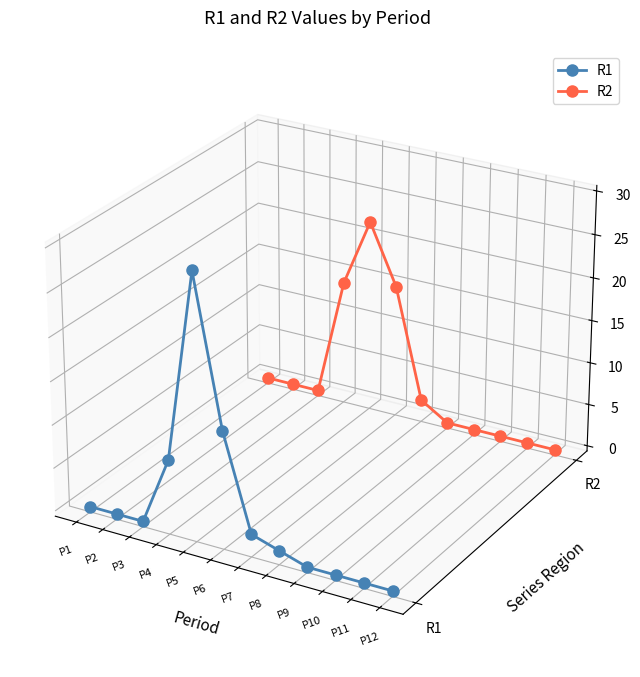

Where is the first local minimum for R1?

P3